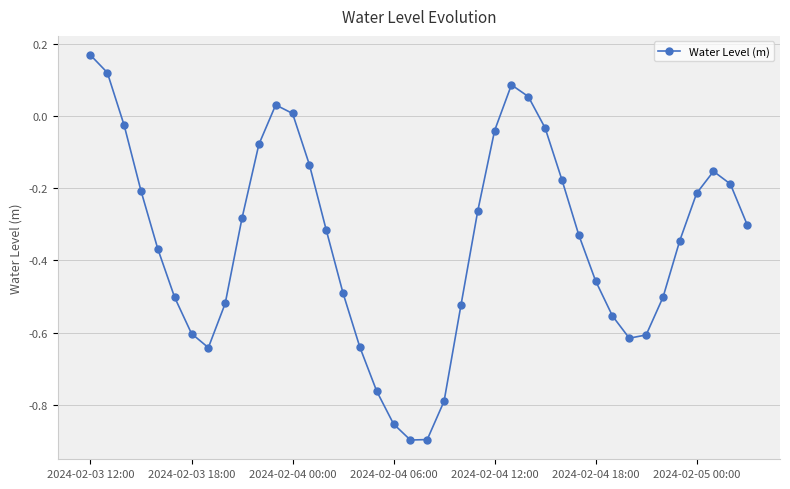

How many interior local peaks (higher than both neighbors) does the data have?

3